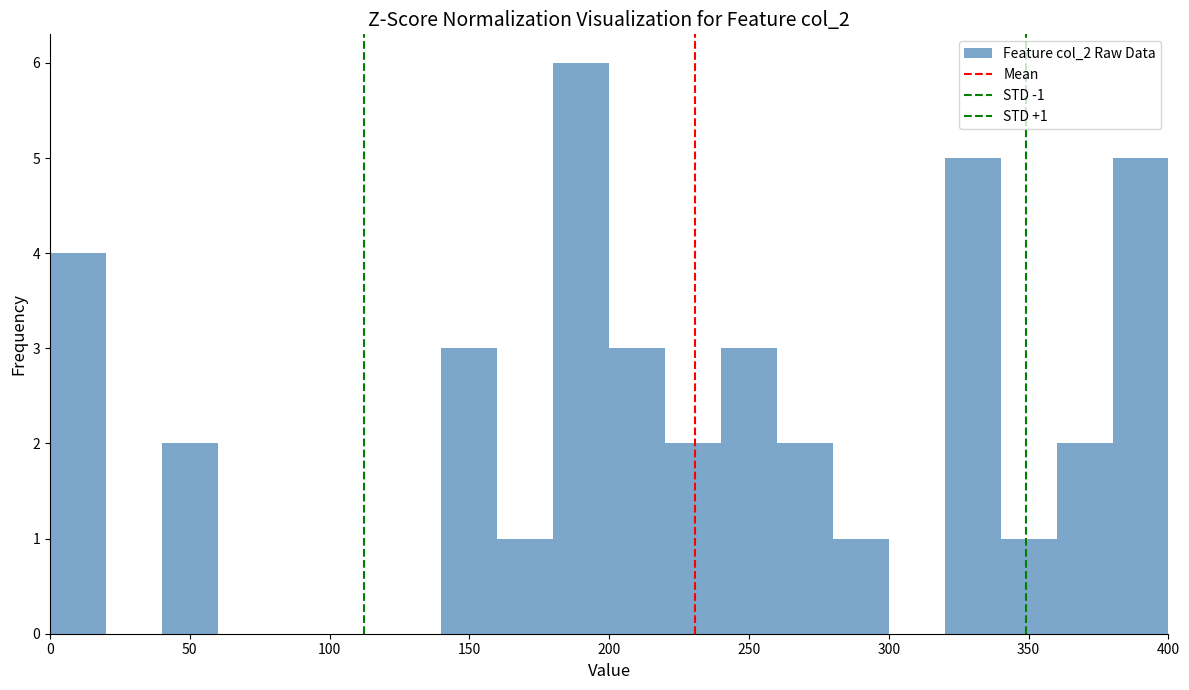

Which range on the x-axis has the tallest bar?

180 to 200